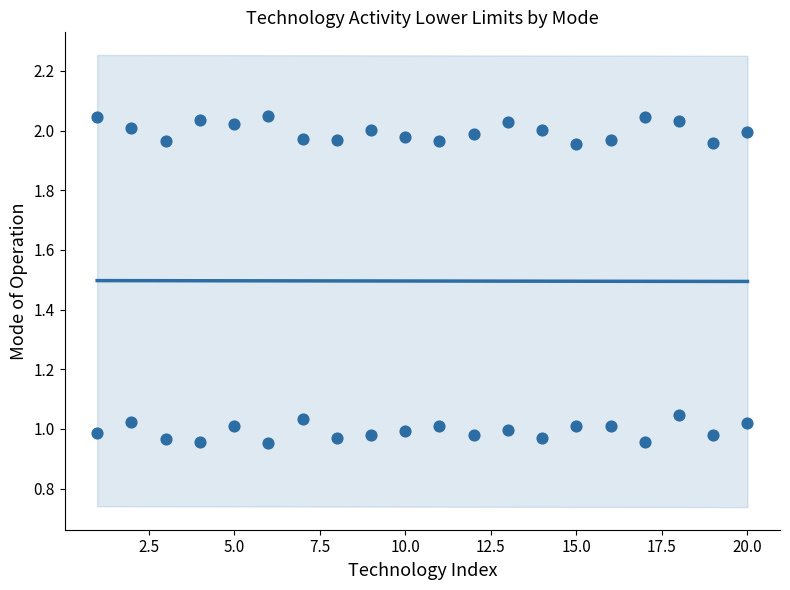

What is the range of Y values (max minus min)?

1.1